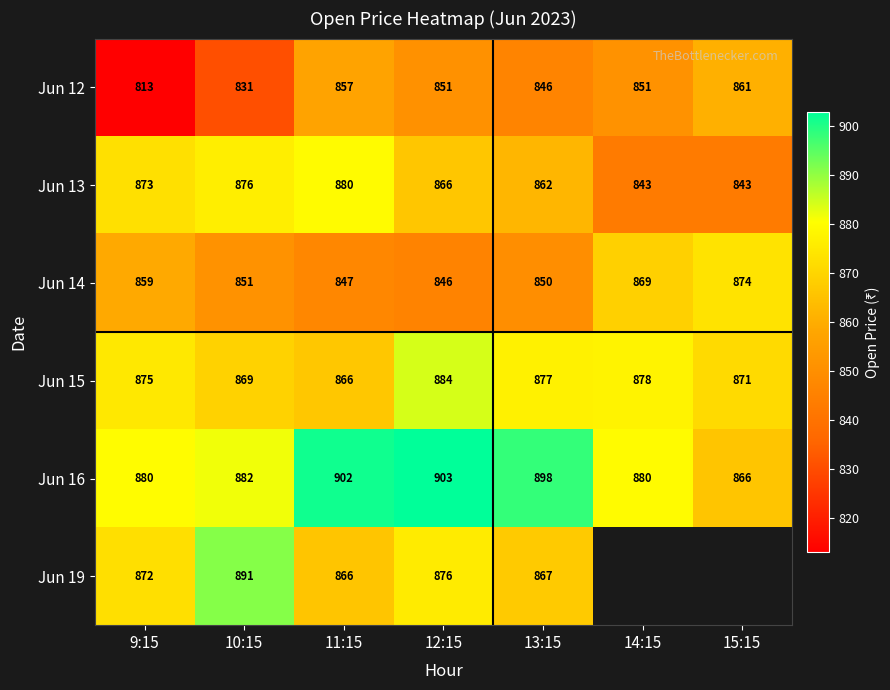

What value does the Jun 14 series have at 9:15?

859.0